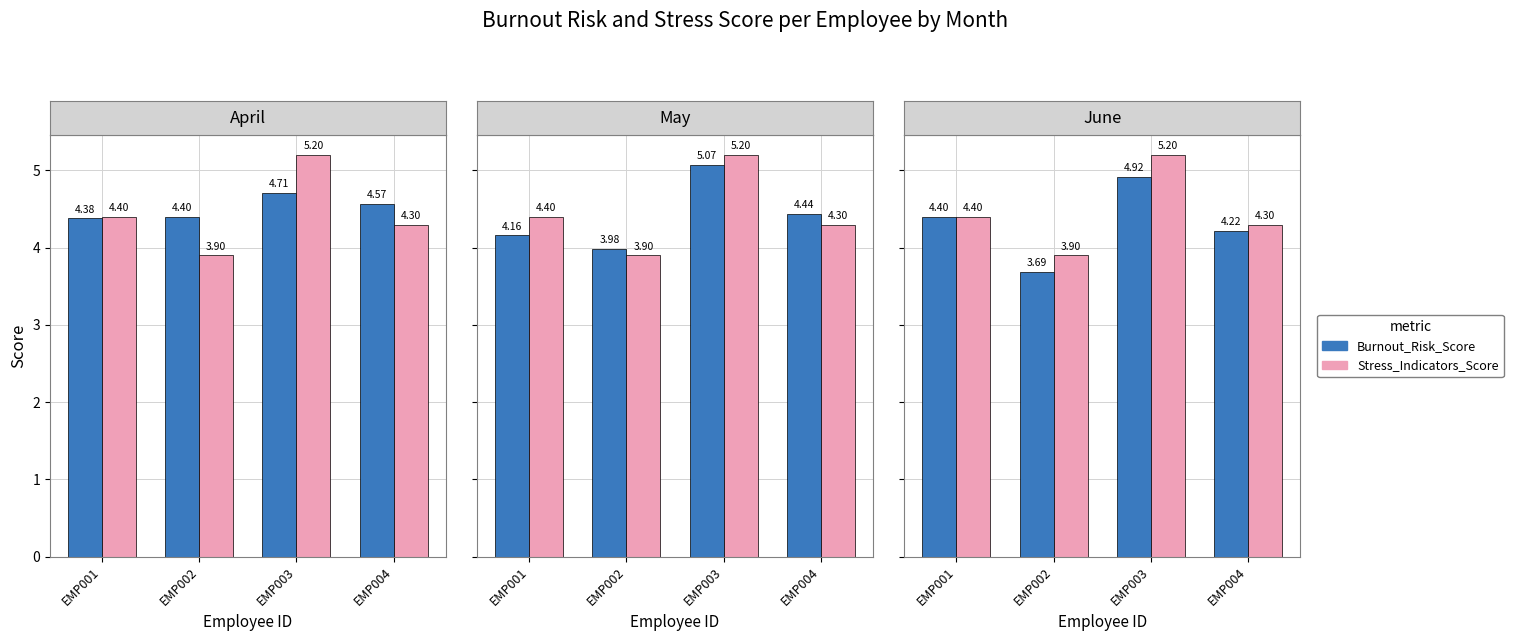

What is the maximum value shown in the chart?

5.2